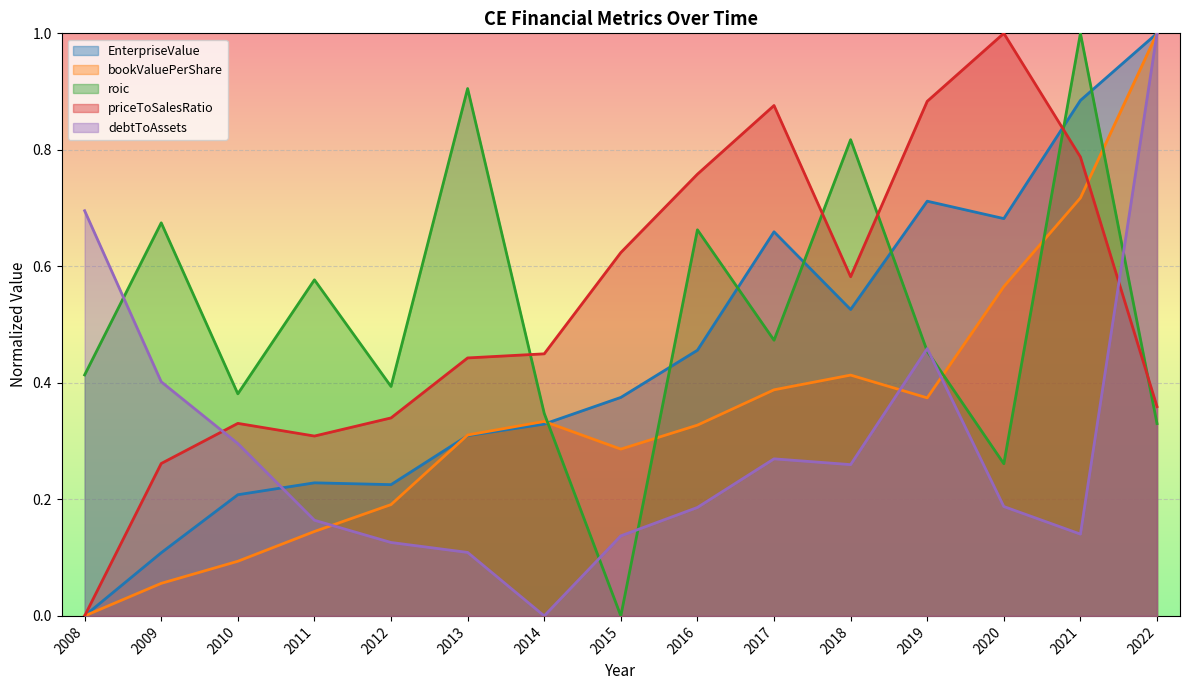

True or false: priceToSalesRatio and EnterpriseValue intersect in this chart.

True